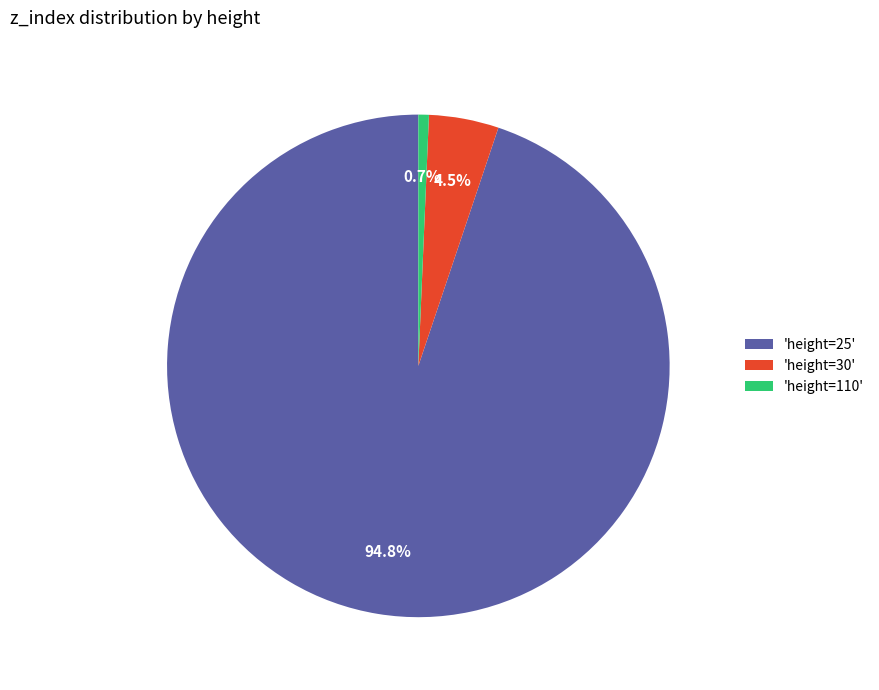

What is the smallest slice in the pie chart?

'height=110'